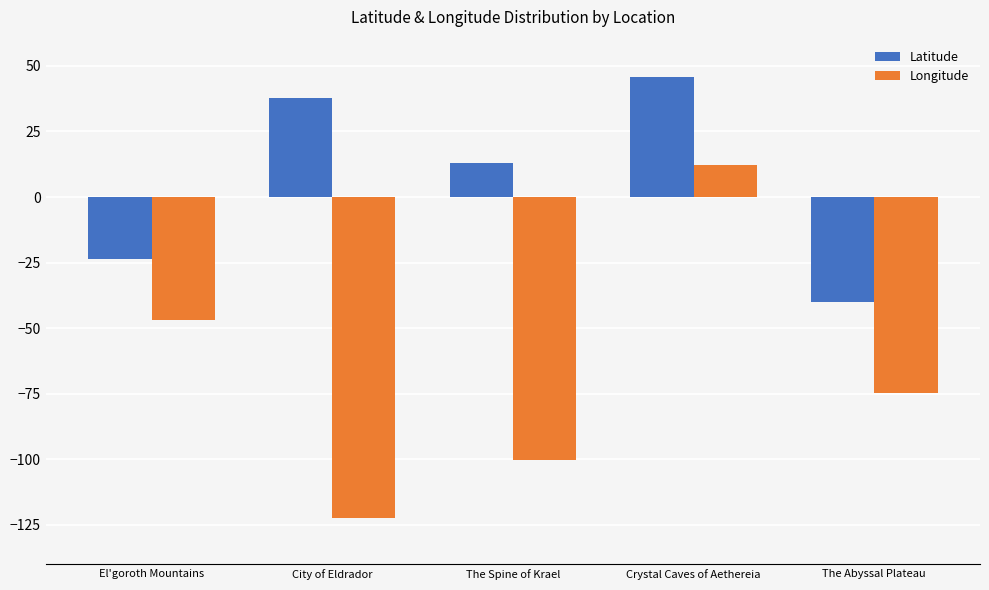

Does the chart contain any negative values?

Yes